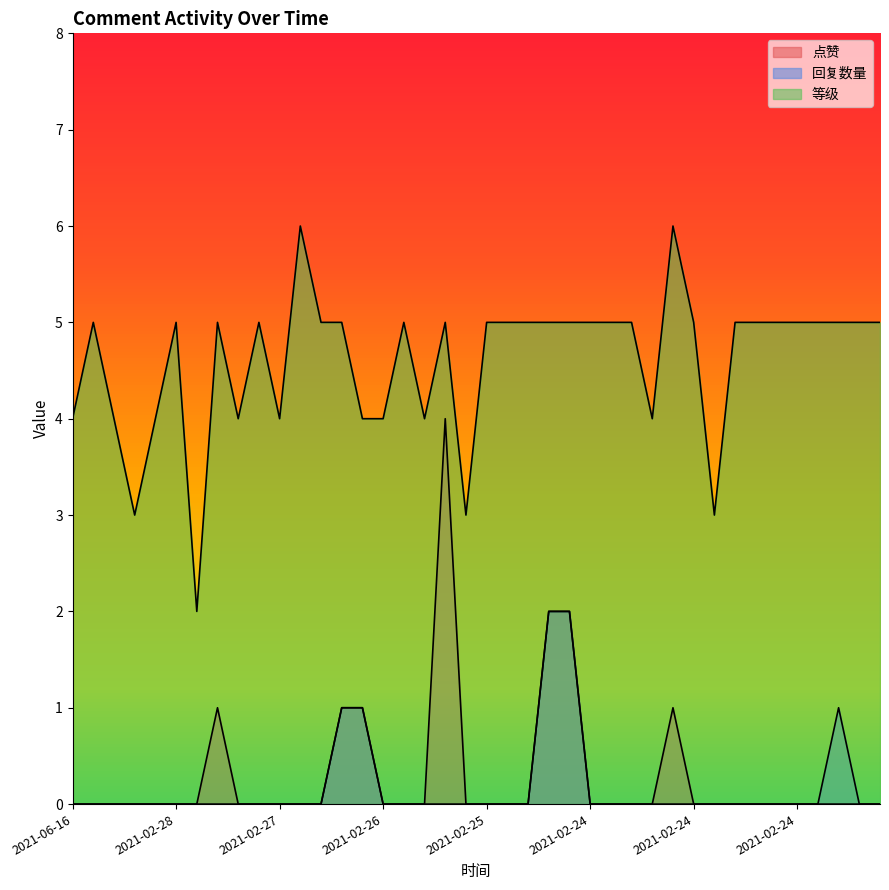

How many lines are shown in the chart?

3